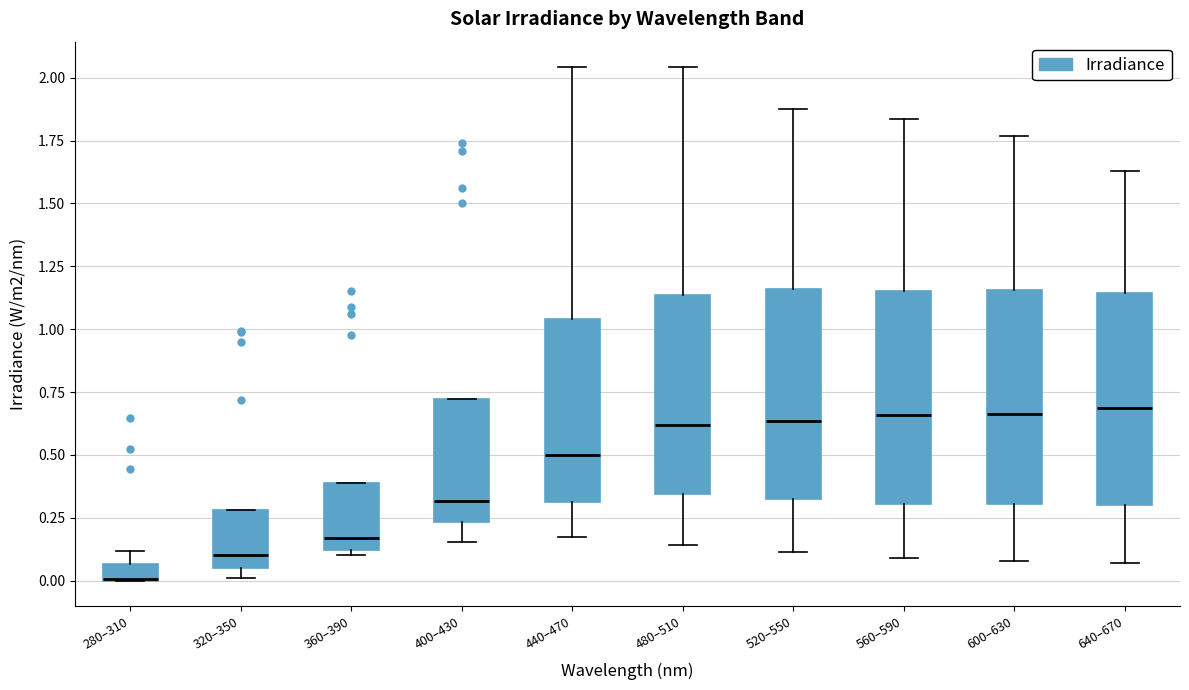

Where is the upper edge of the box for 520–550 on the y-axis? The values are not printed on the chart, so give them approximately, as read against the axis.

1.15